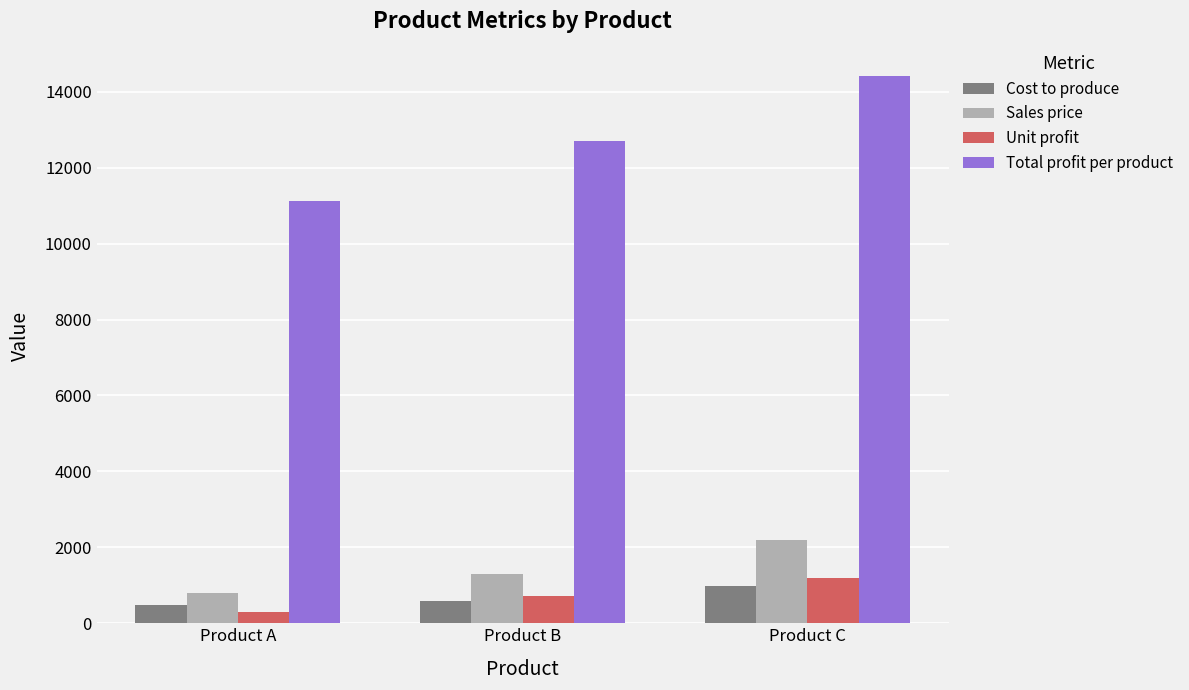

Rank the categories by Sales price value from highest to lowest.

Product C, Product B, Product A